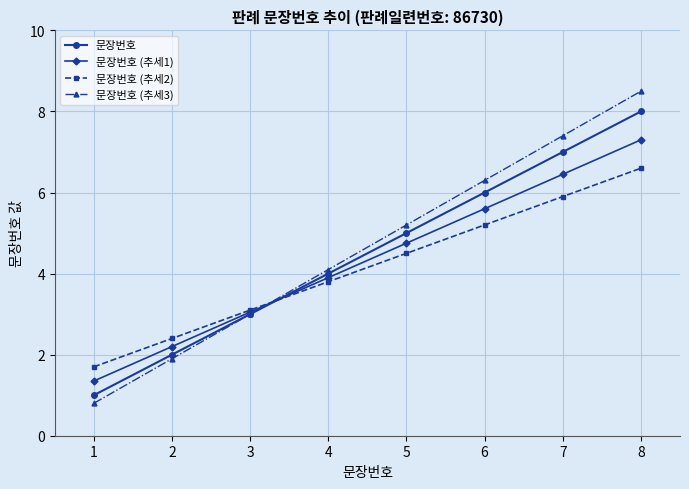

List the series in order of their overall mean, lowest first.

문장번호 (추세2), 문장번호 (추세1), 문장번호, 문장번호 (추세3)